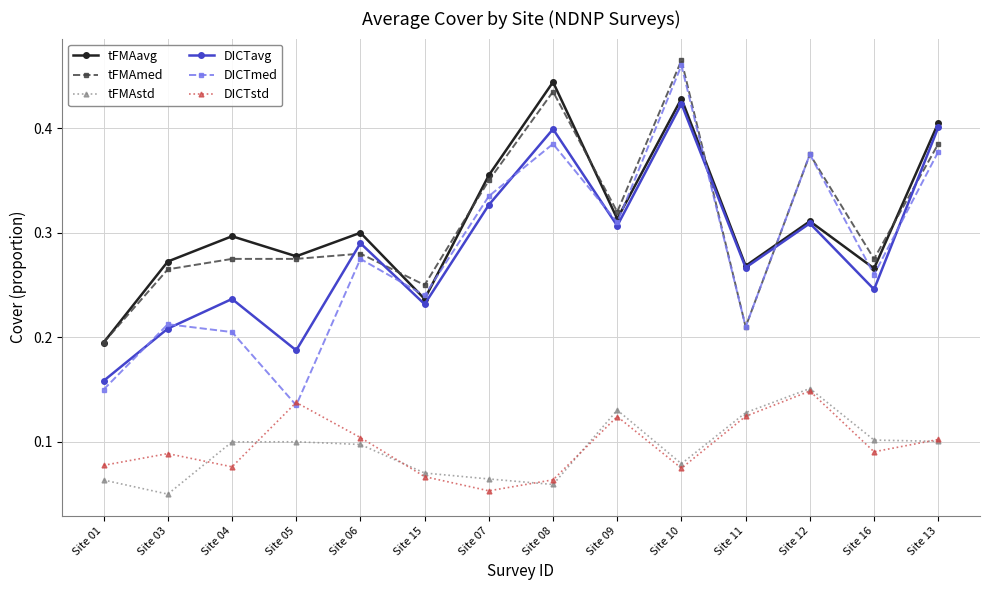

Is the value of tFMAmed at Site 01 greater than the value of DICTstd at Site 11?

Yes